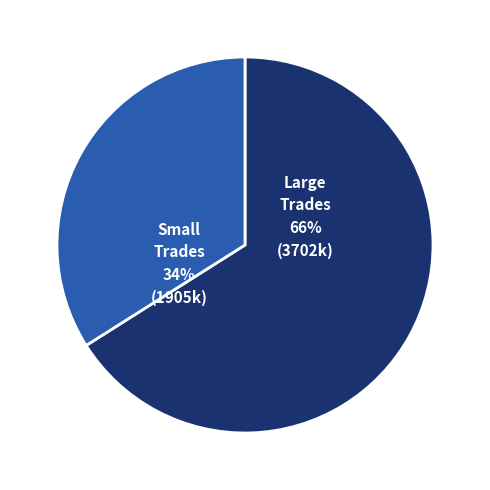

To the nearest percent, what is the average slice percentage?

50%